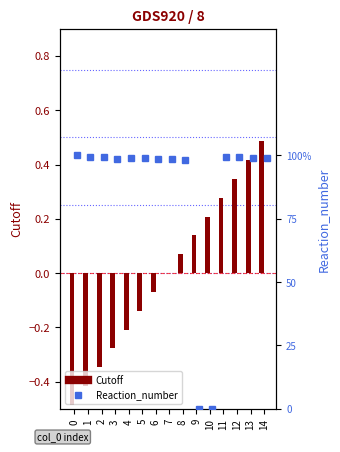

The Reaction_number series shows 1.0 at 7. True or false?

True